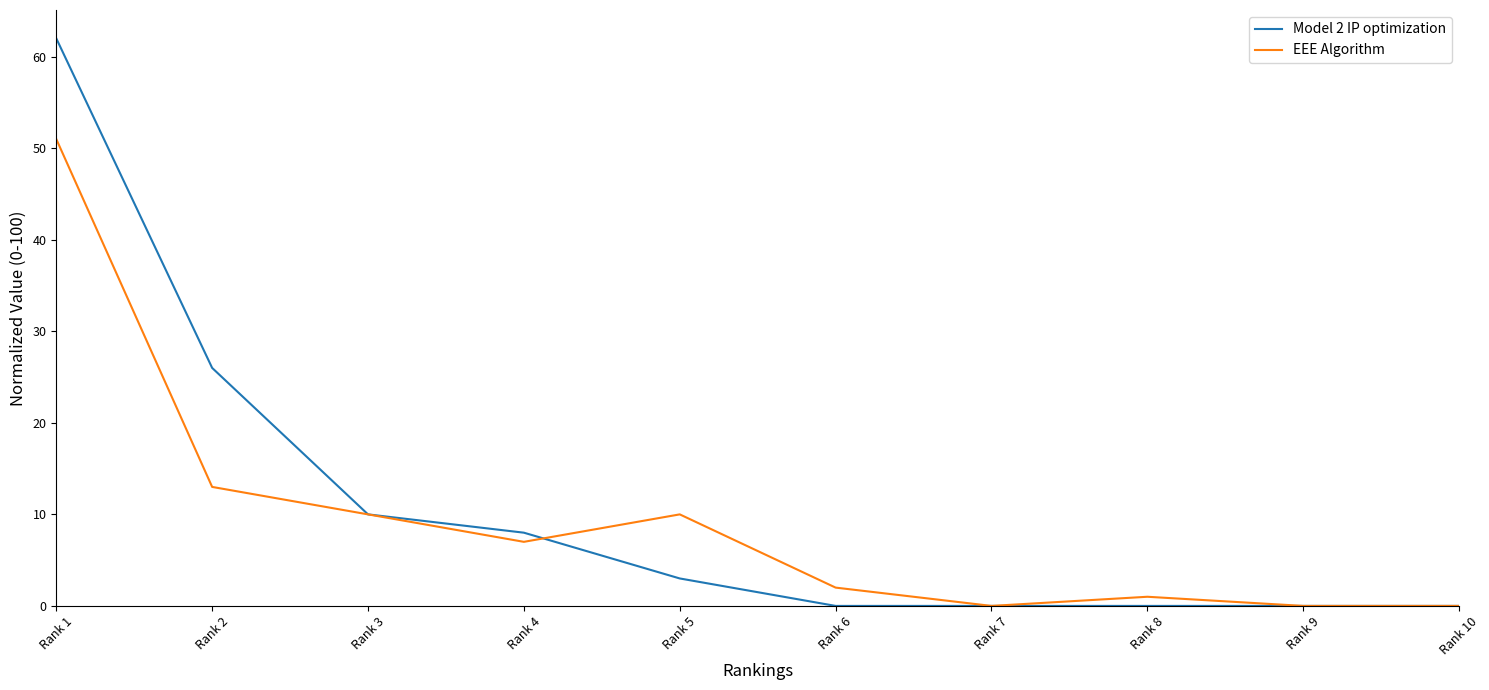

Rank the series by their maximum value, from highest to lowest.

Model 2 IP optimization, EEE Algorithm